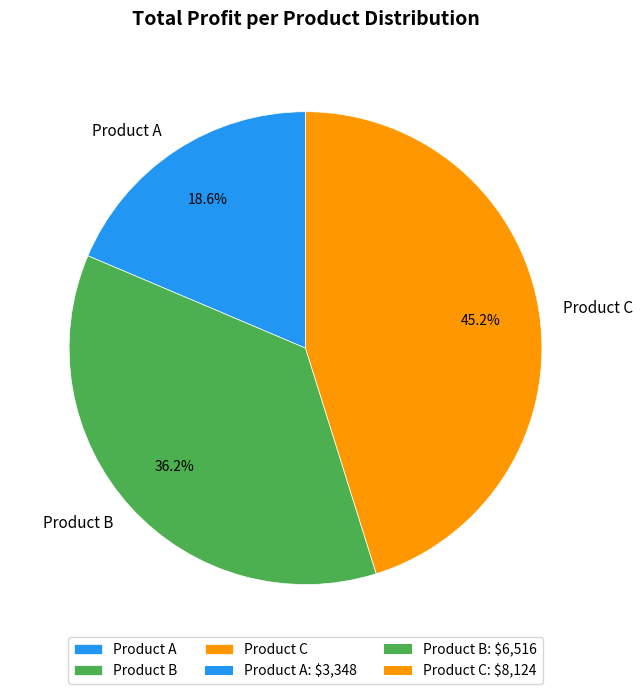

The Product A slice represents 26% of the pie. True or false?

False